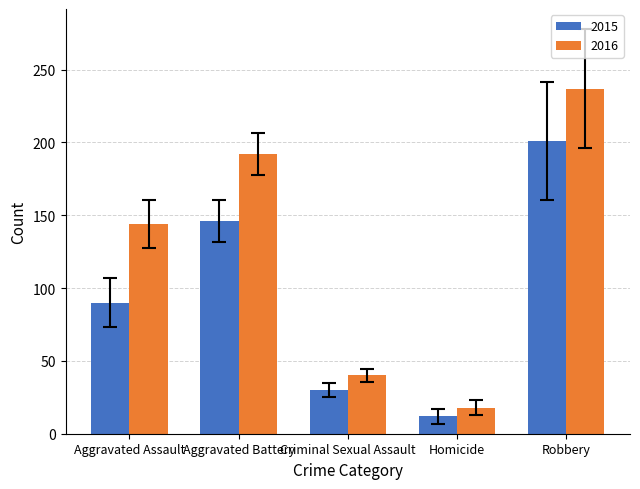

What is the minimum value for 2015?

12